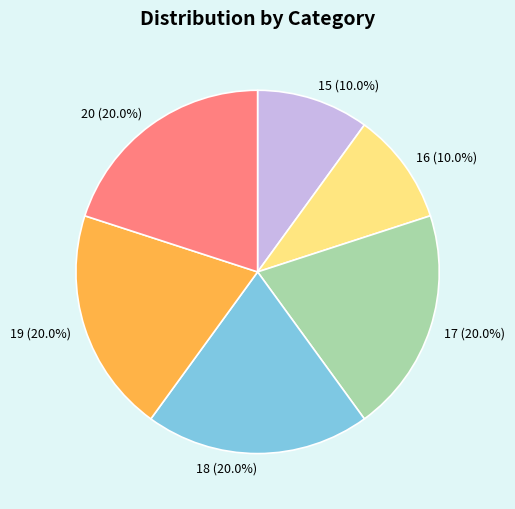

What percentage is NOT represented by 17?

80.0%